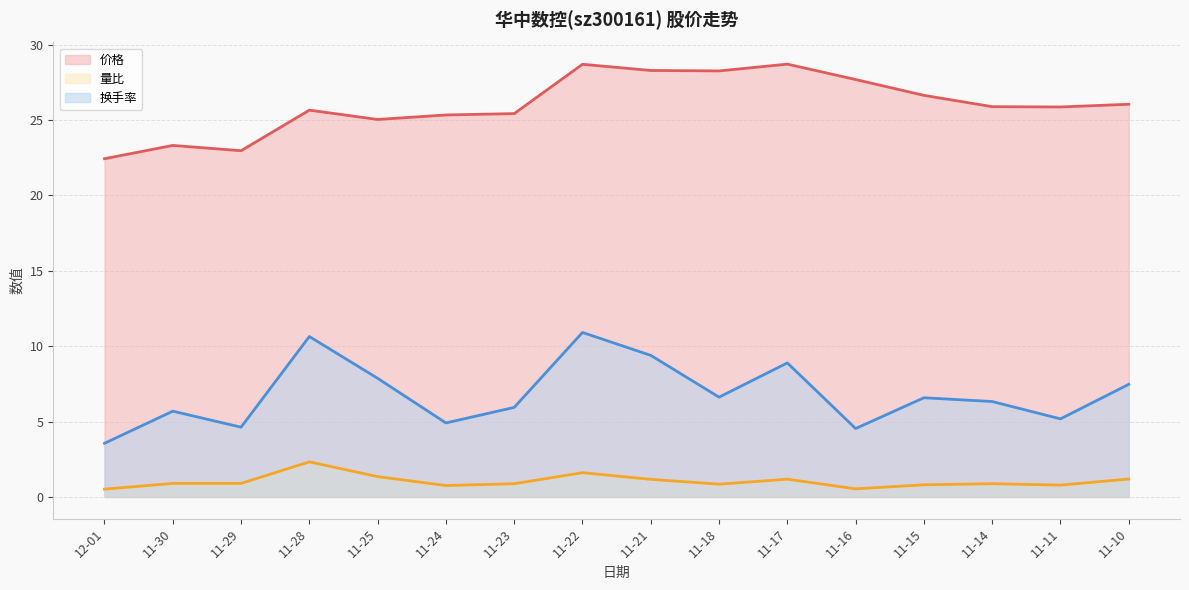

How many data points does each series have?

16